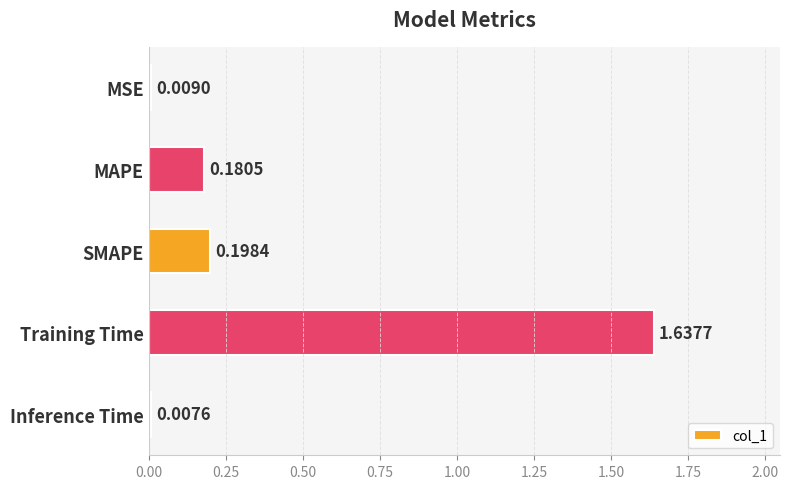

Are the bars horizontal?

Yes